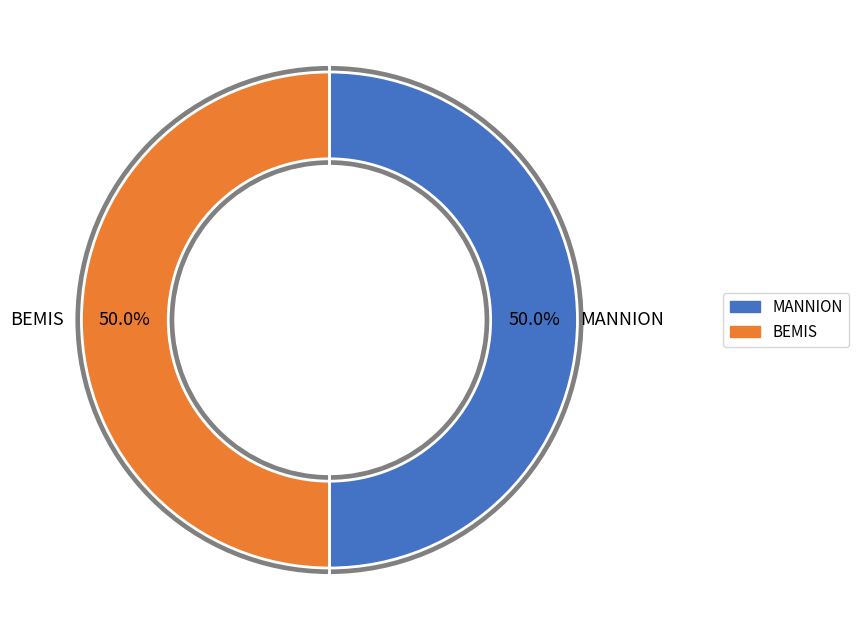

Count the number of slices in the pie.

2